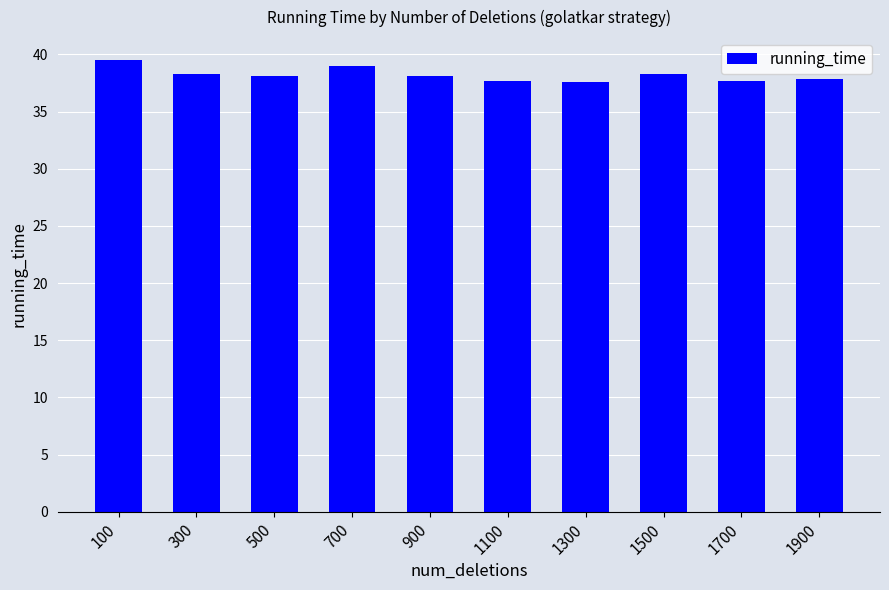

The chart shows a value of 38.3 at 1500. True or false?

True